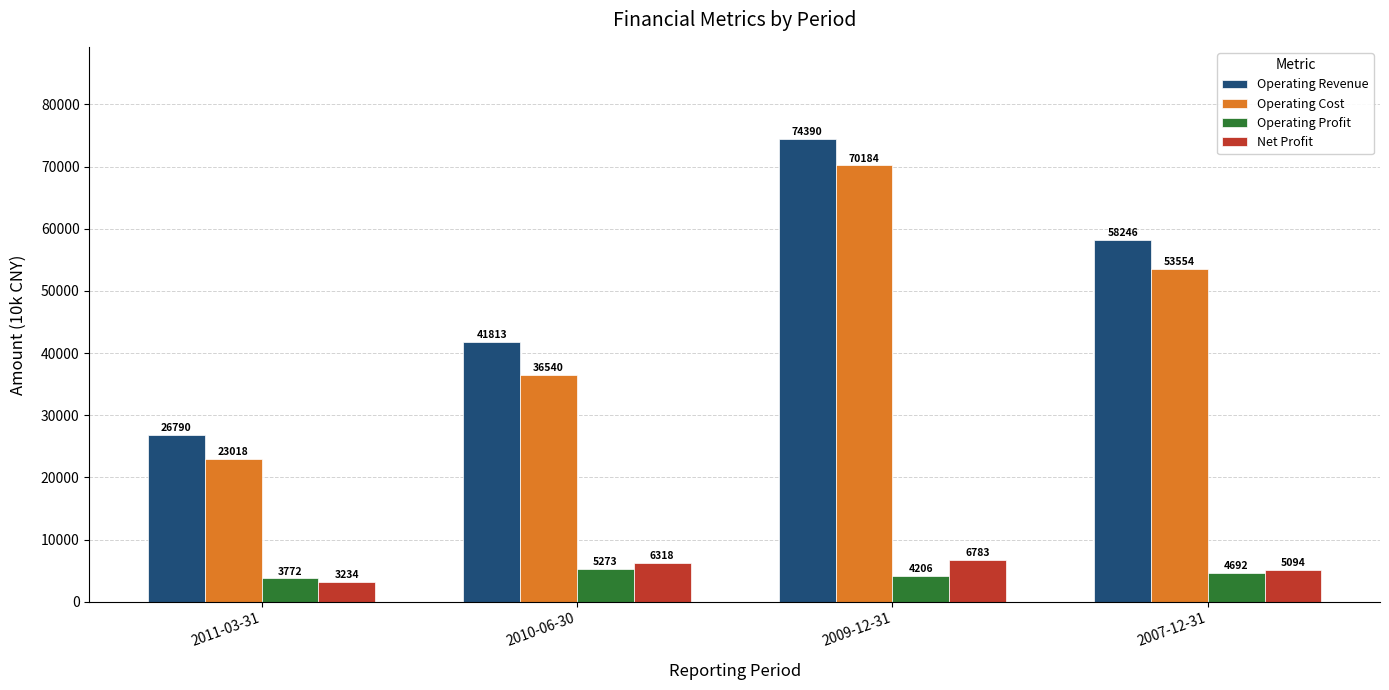

What is the difference between the maximum and second lowest values in the Net Profit series?

1689